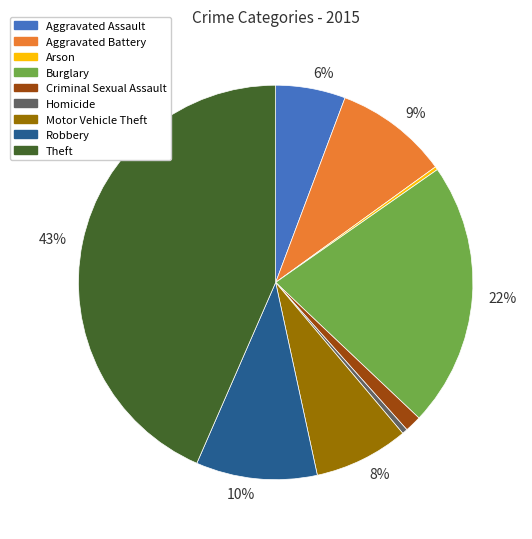

Is there any slice that represents more than half of the pie?

No